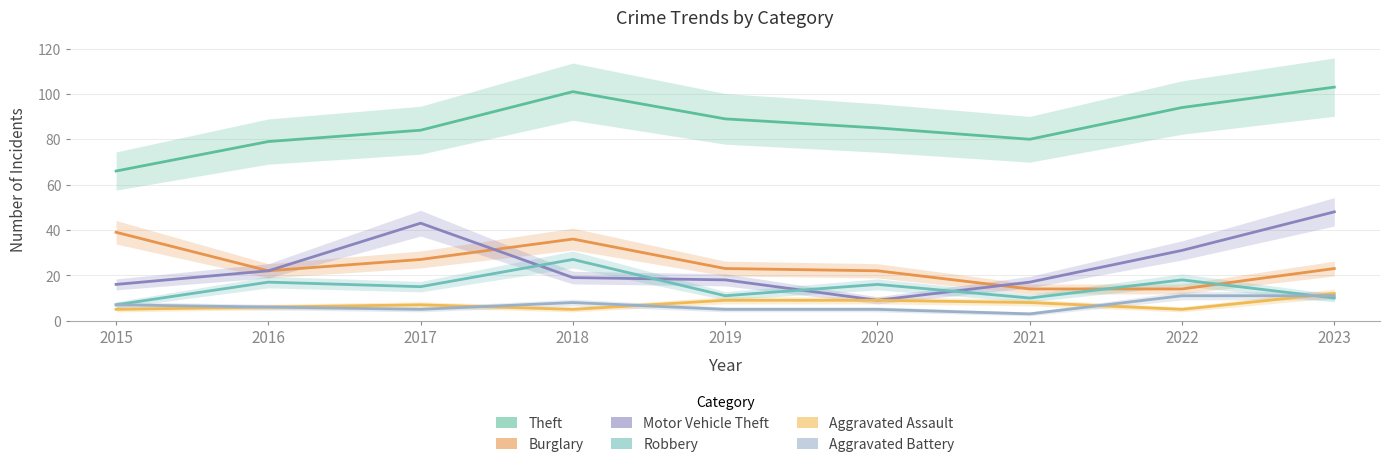

Is this an area chart (filled region under the line)?

No